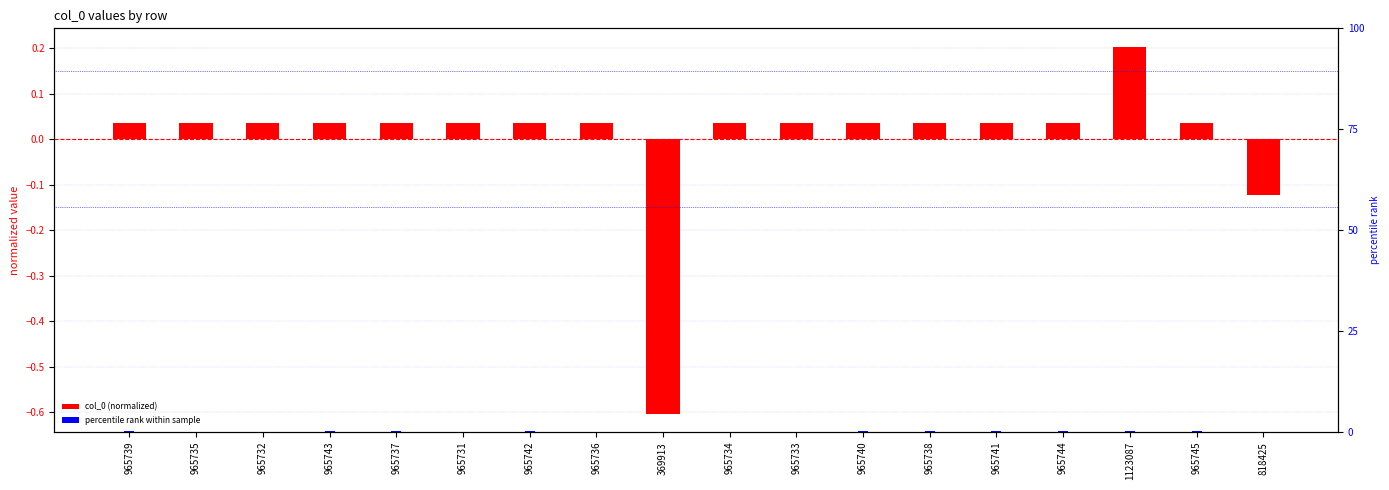

What is the sum of the col_0 (normalized) values at 965735 and 965742?

0.1